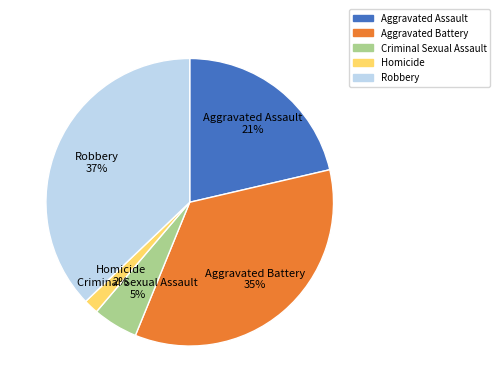

Which category has the biggest portion of the pie?

Robbery